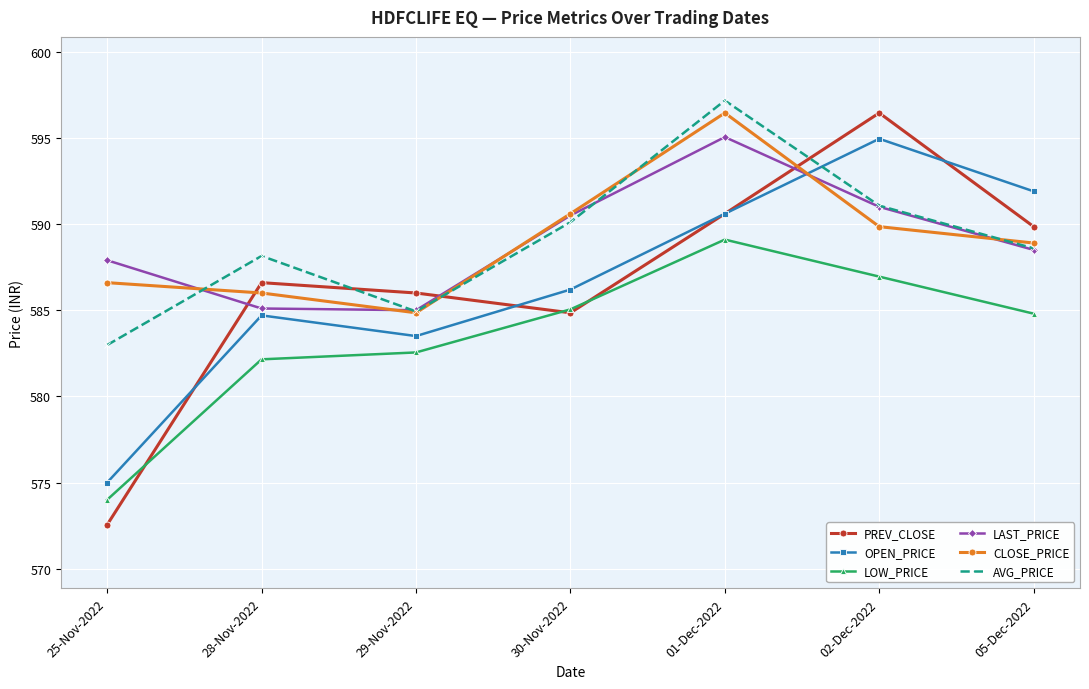

Which series changed the most between 30-Nov-2022 and 01-Dec-2022?

AVG_PRICE